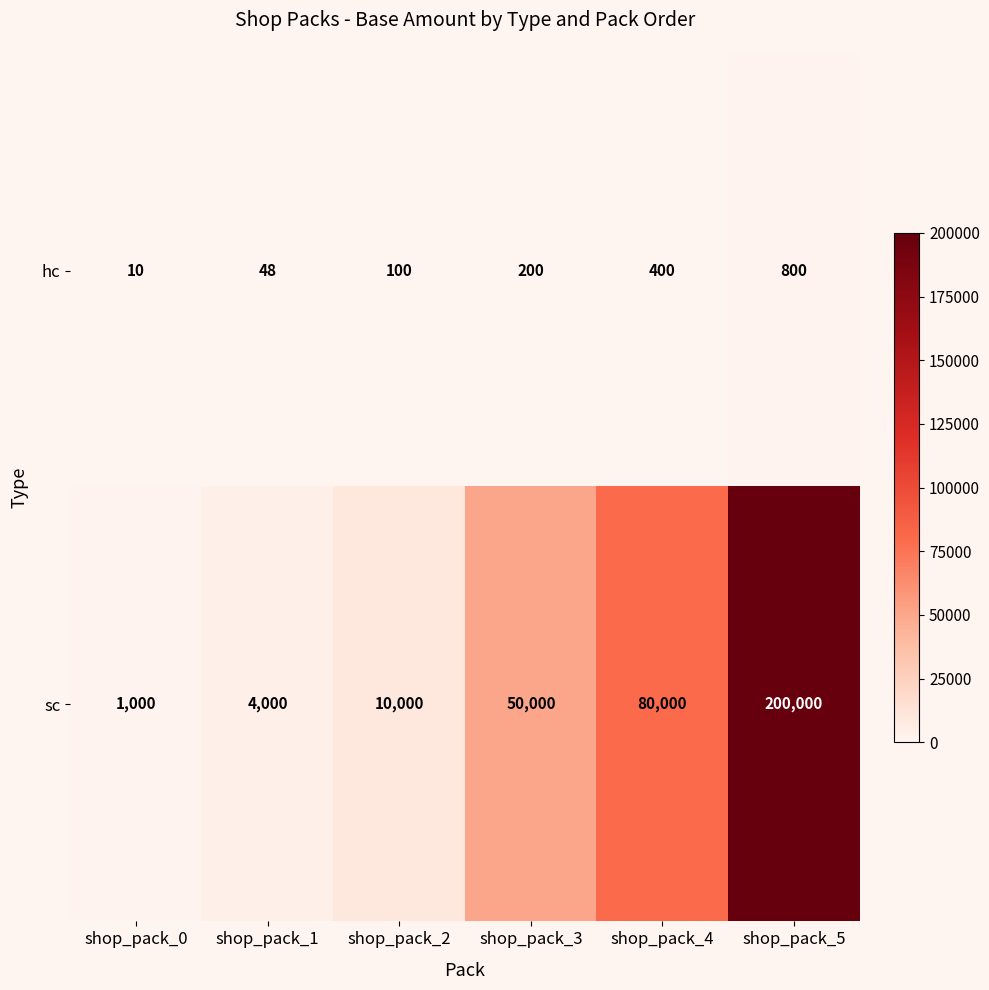

What is the highest value of the sc series?

200000